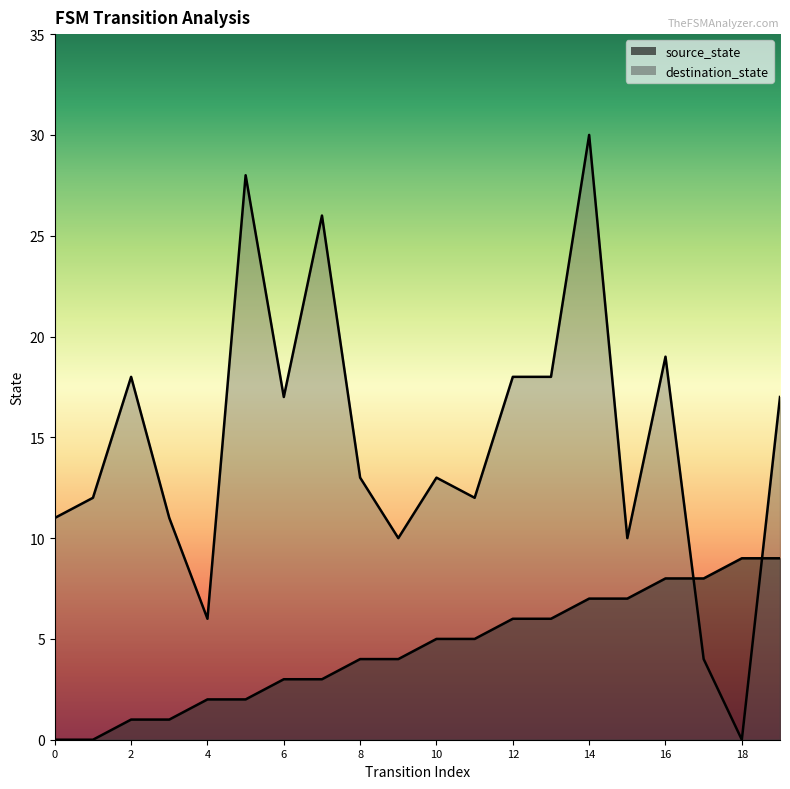

What is the spread (max minus min) of values at 1?

12